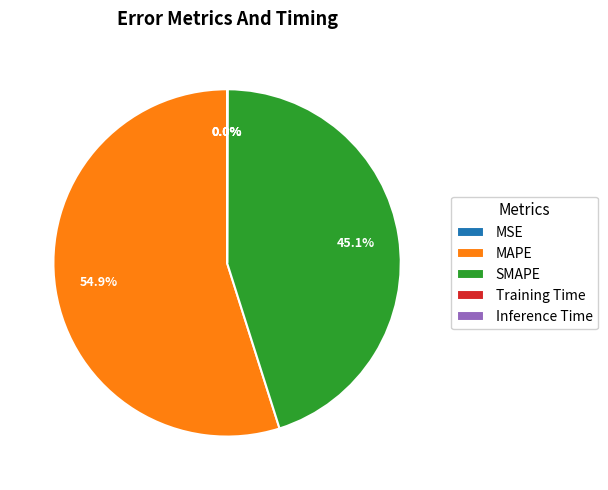

Is there any slice that represents more than half of the pie?

Yes